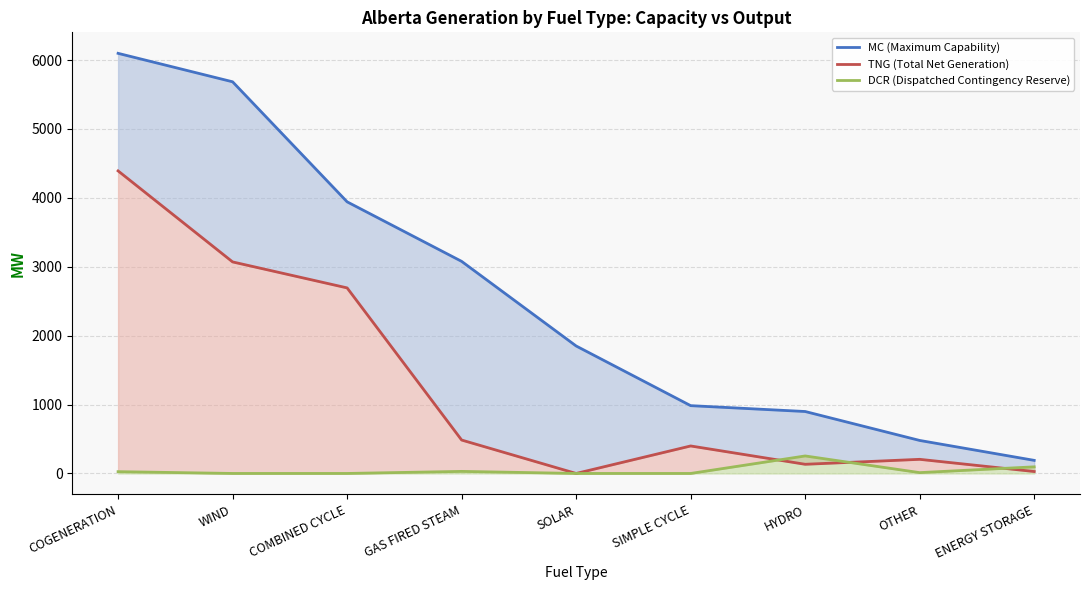

At which category is the sum across all series the highest?

COGENERATION